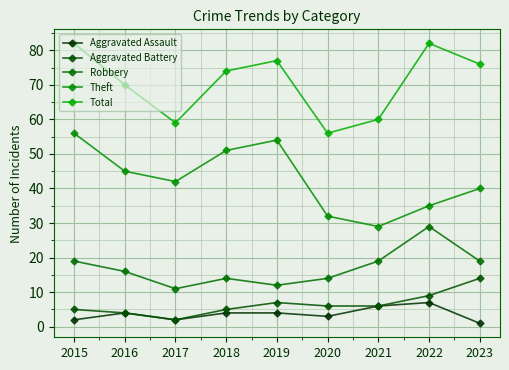

In Total, how many points are higher than both neighbors (excluding endpoints)?

2